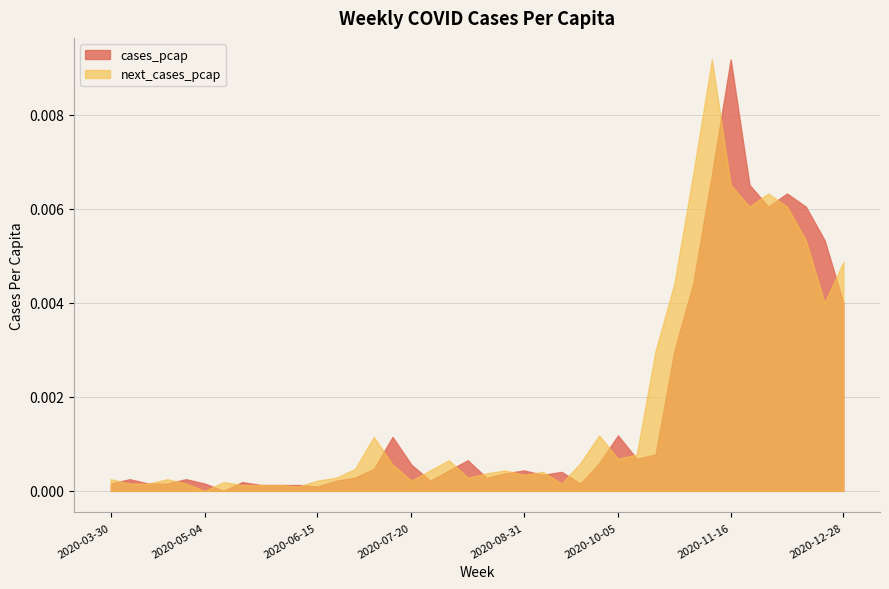

What position from the left is 2020-07-13?

16